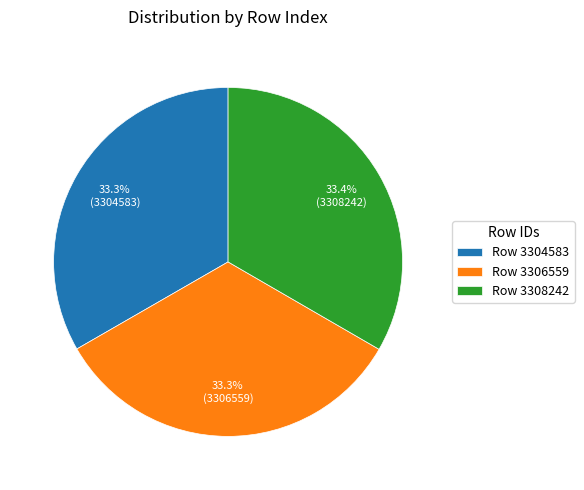

To the nearest percent, what is the average slice percentage?

33%